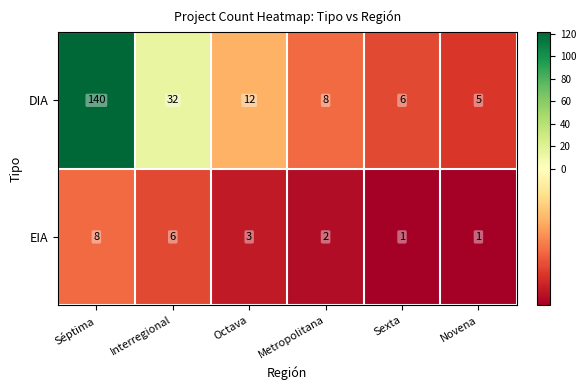

Which series has the largest total across all categories?

DIA